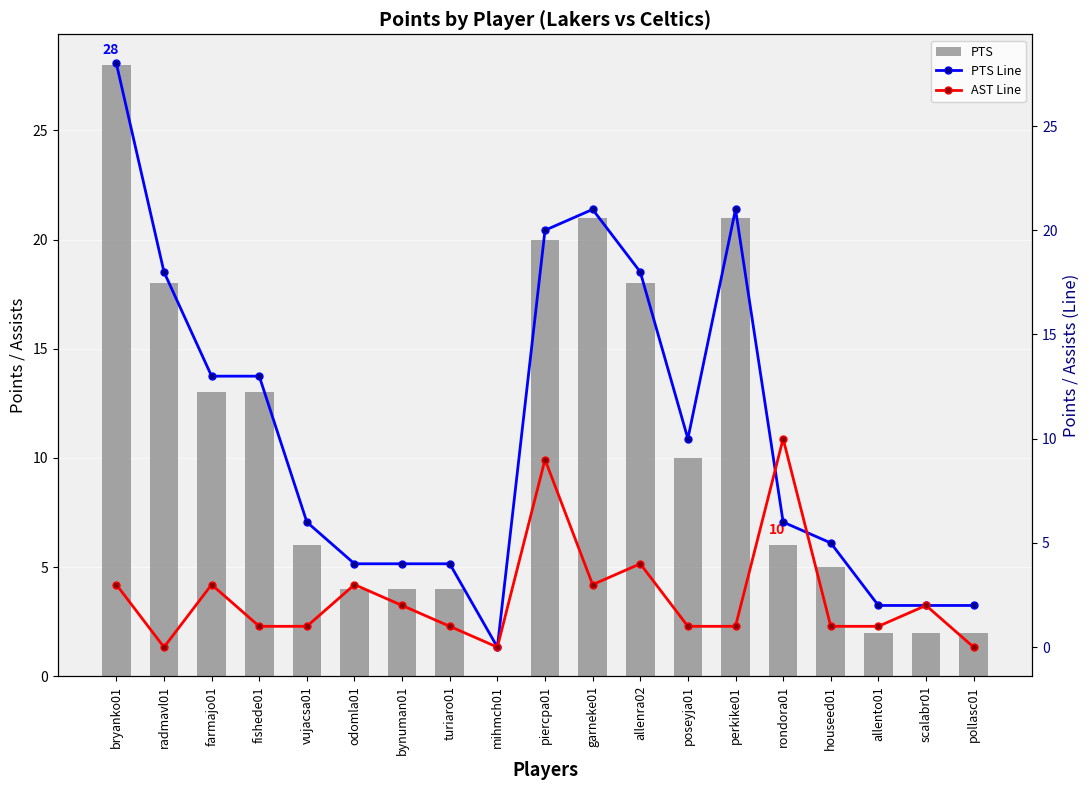

What is the sum of all PTS values?

197